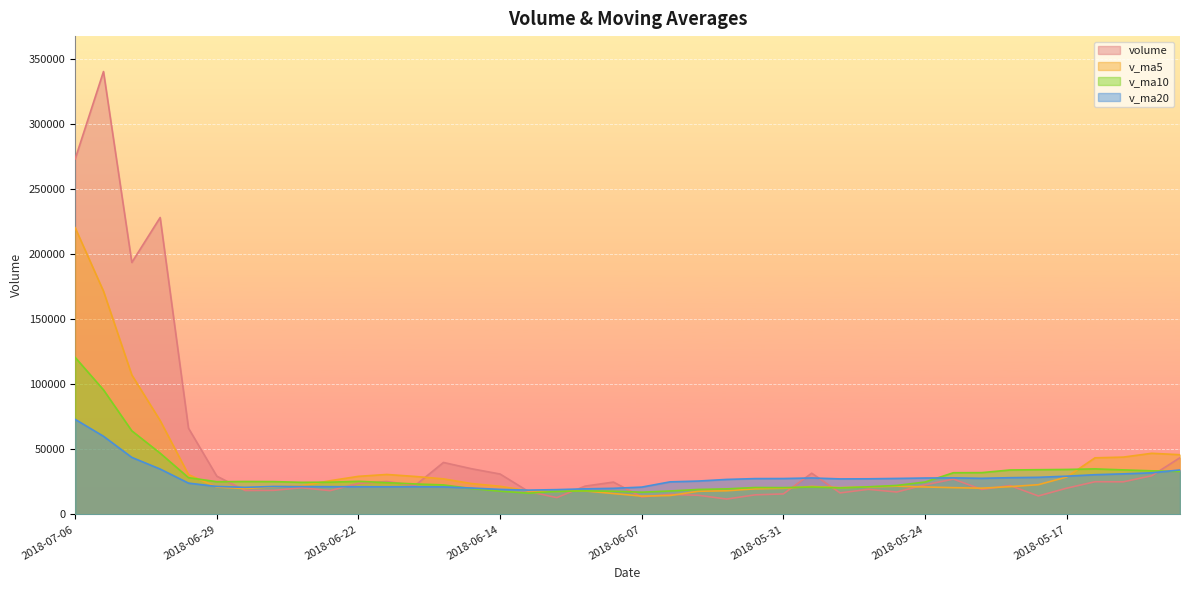

How many lines are shown in the chart?

4